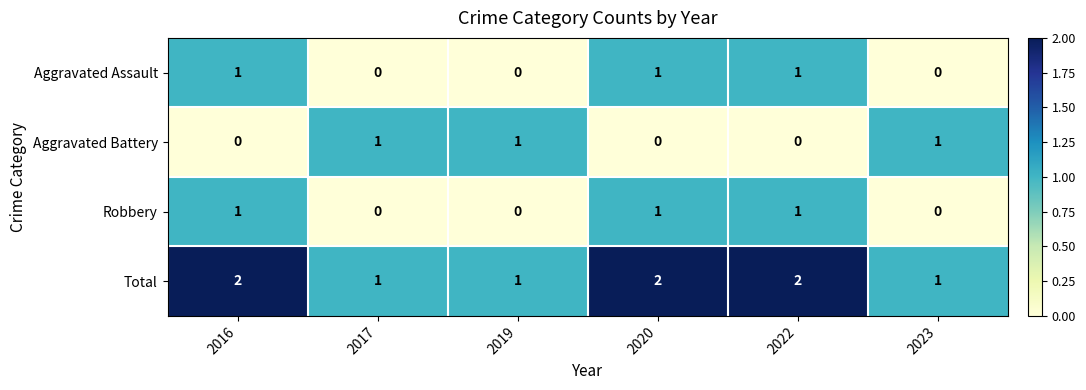

The Robbery series shows 1 at 2016. True or false?

True